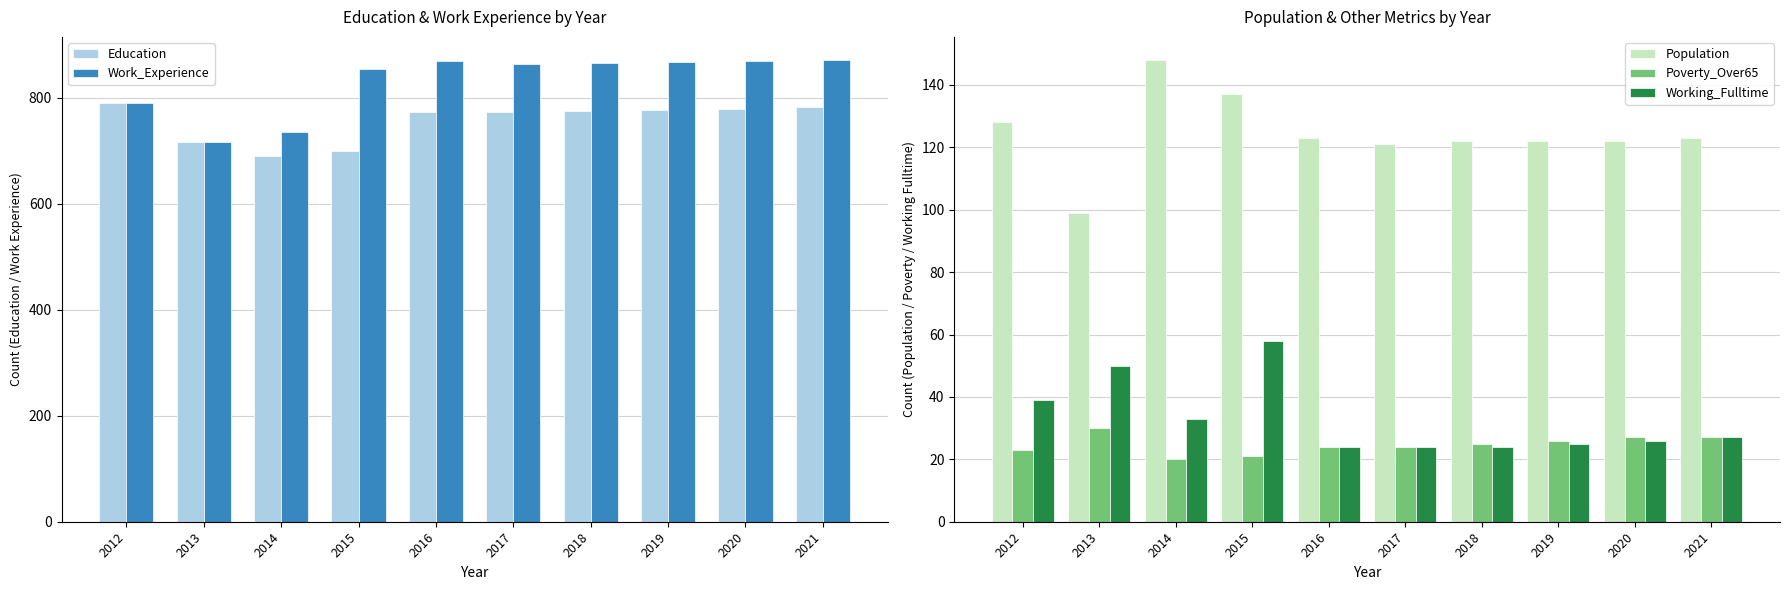

Reading right to left, list all the values displayed in this chart.

Education: 2021=782	2020=779	2019=777	2018=775	2017=772	2016=772	2015=700	2014=689	2013=717	2012=789
Work_Experience: 2021=871	2020=869	2019=867	2018=866	2017=863	2016=869	2015=854	2014=736	2013=717	2012=789
Population: 2021=123	2020=122	2019=122	2018=122	2017=121	2016=123	2015=137	2014=148	2013=99	2012=128
Poverty_Over65: 2021=27	2020=27	2019=26	2018=25	2017=24	2016=24	2015=21	2014=20	2013=30	2012=23
Working_Fulltime: 2021=27	2020=26	2019=25	2018=24	2017=24	2016=24	2015=58	2014=33	2013=50	2012=39